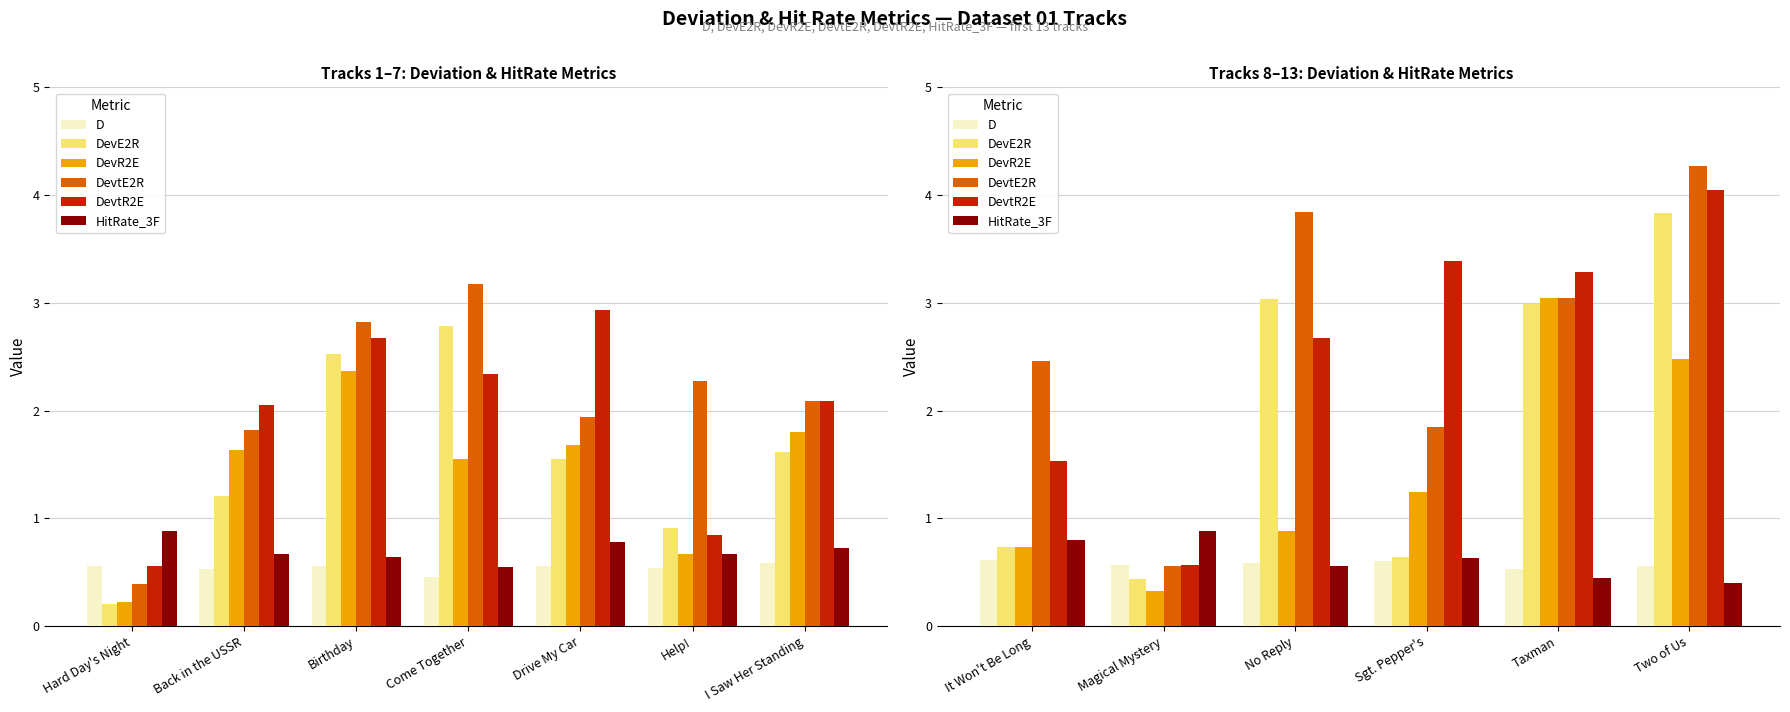

Are the bars grouped side by side (vs. stacked)?

Yes